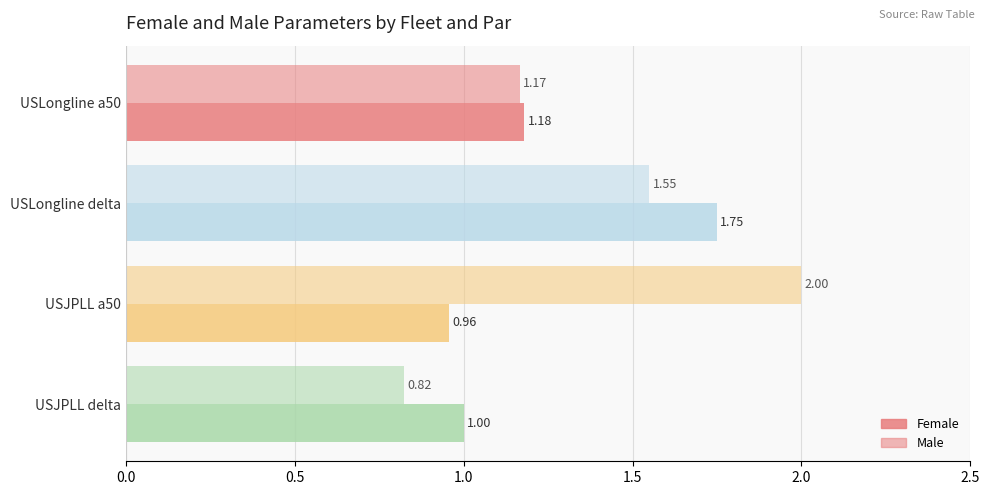

What is the sum of all Male values?

5.5